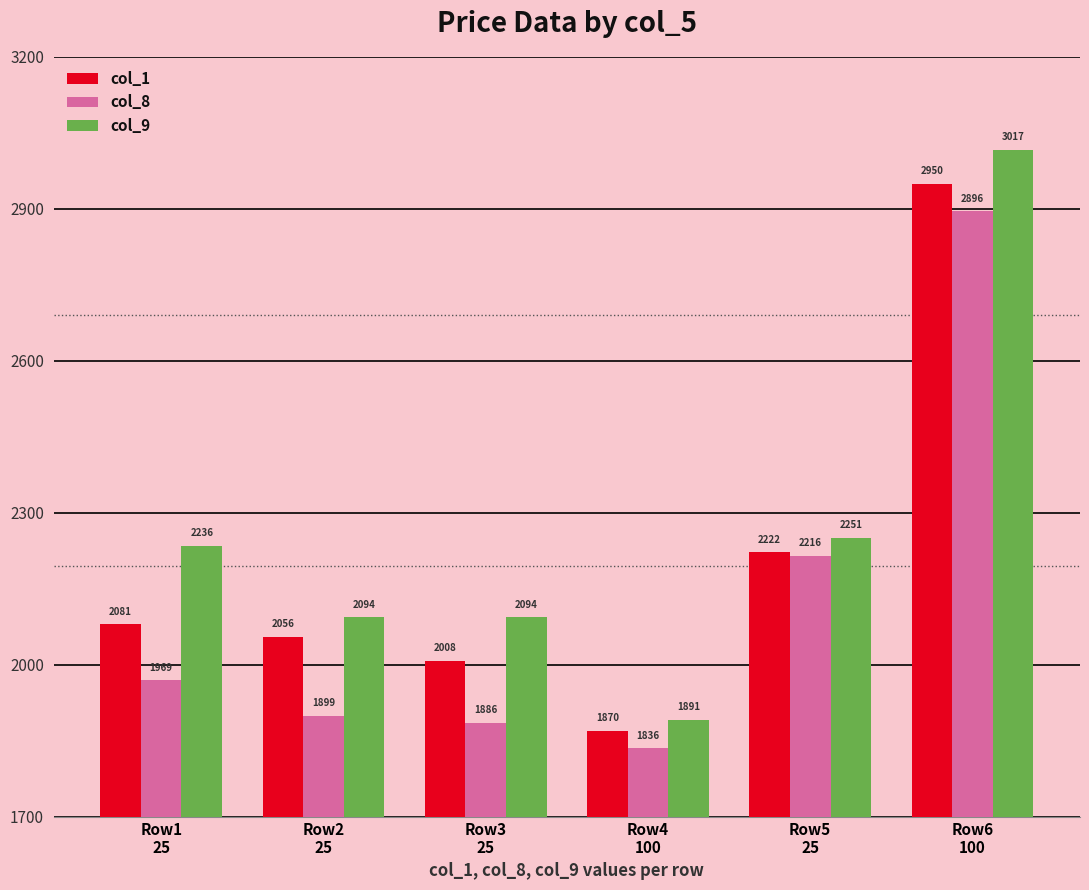

At which category does the chart reach its minimum across all series?

Row4
100